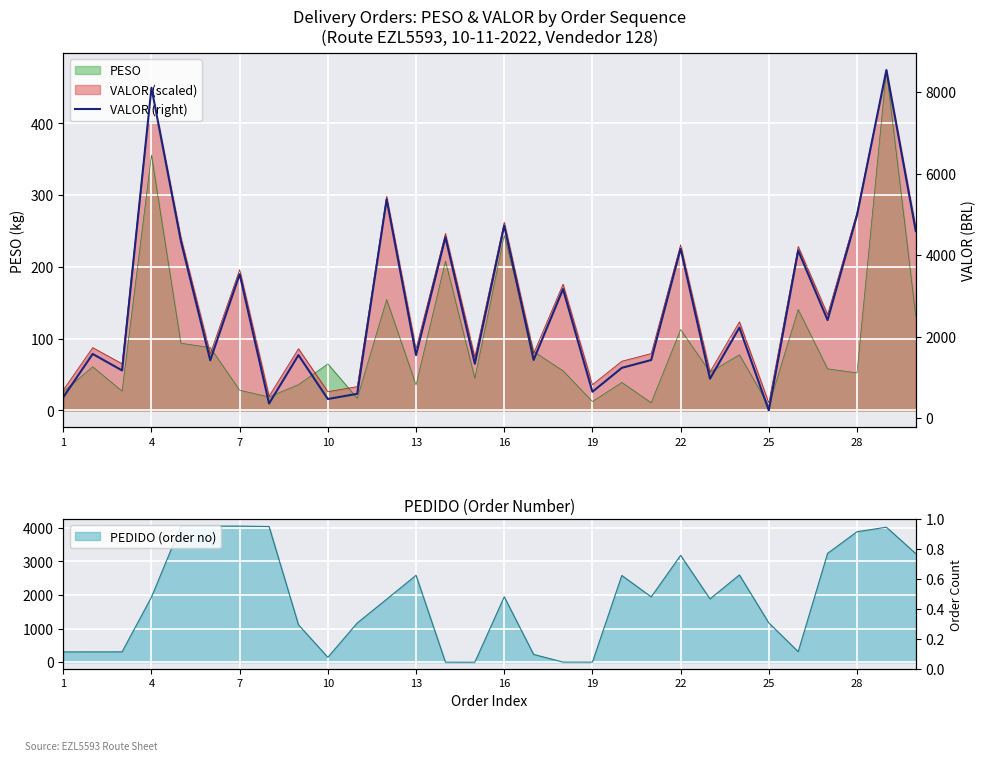

At which category does the data reach its first local peak?

4